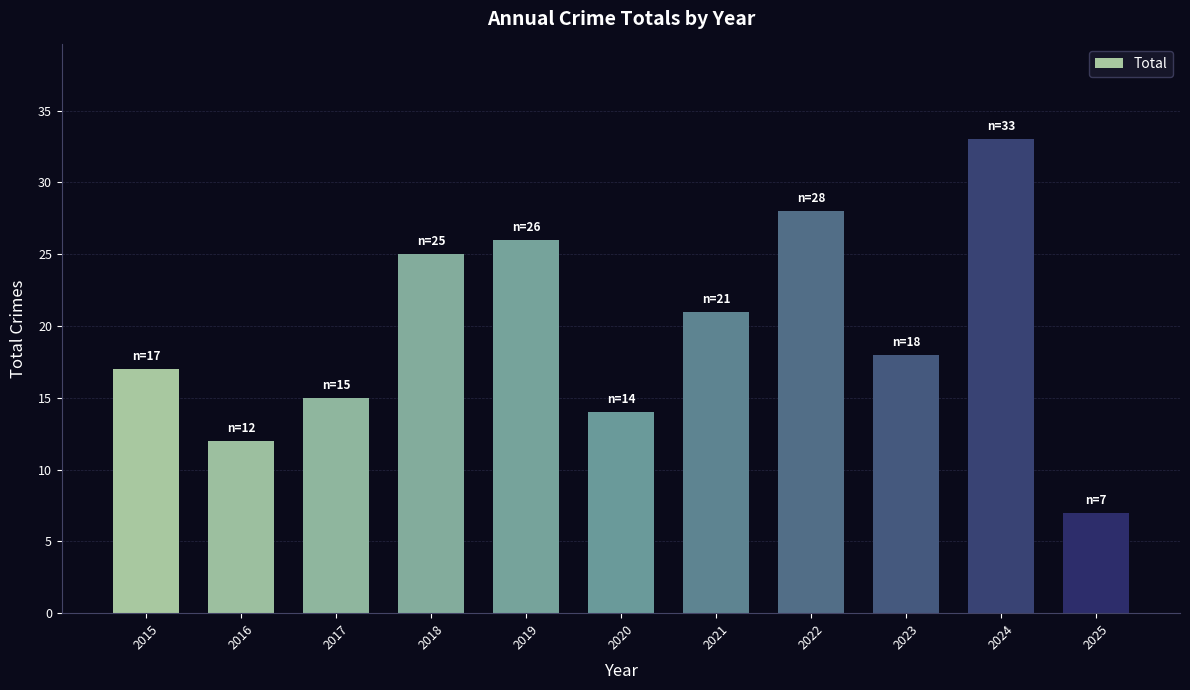

Is it true that the value at 2022 is 28?

True